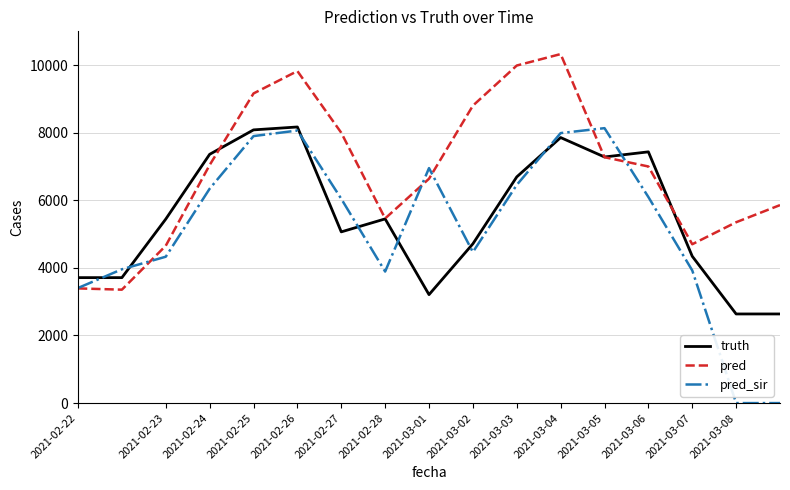

Which series has the widest spread of values?

pred_sir